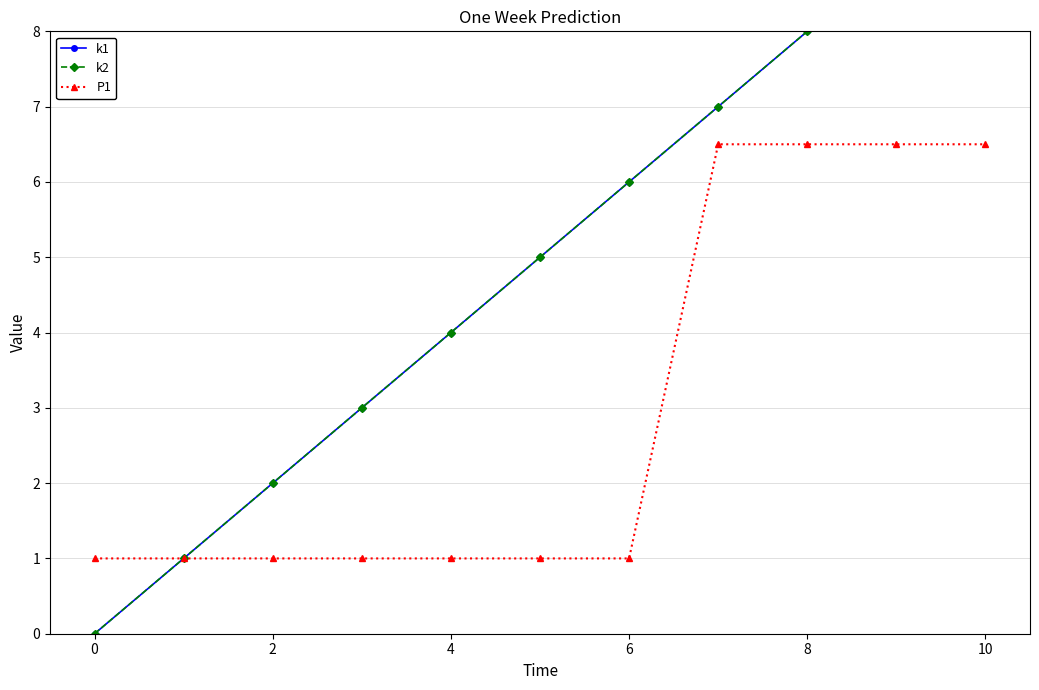

The k1 series shows 3.4 at 2. True or false?

False